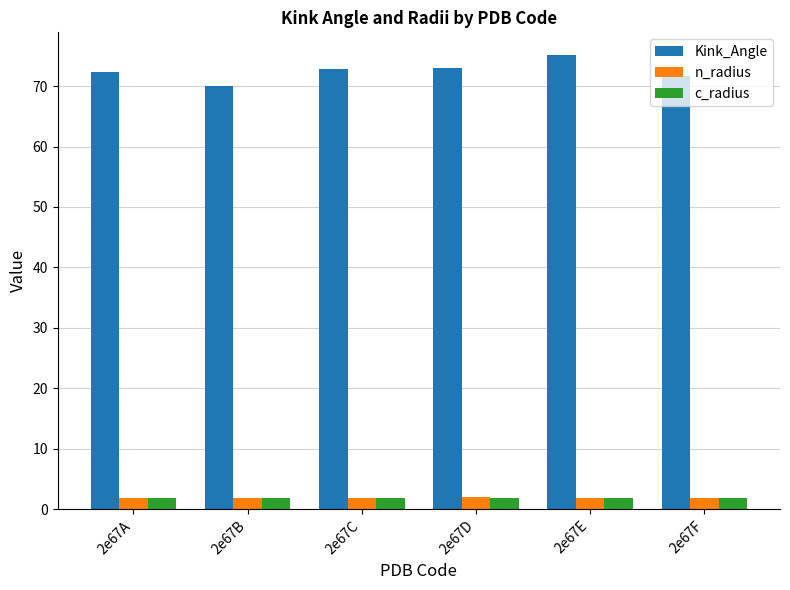

What is the average value of the c_radius series?

1.9